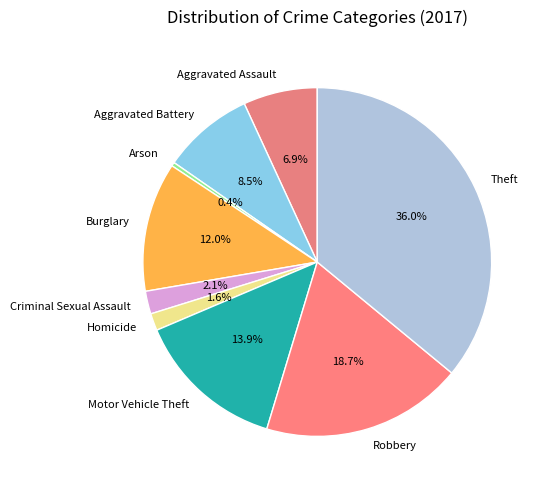

Which category has the smallest portion of the pie?

Arson